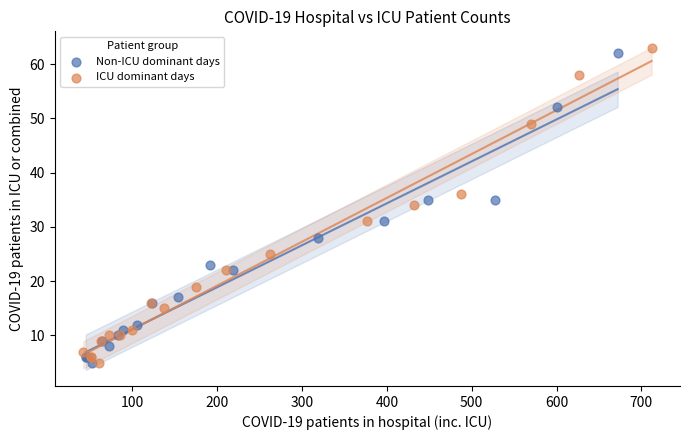

Which series has the widest spread of Y values?

ICU dominant days